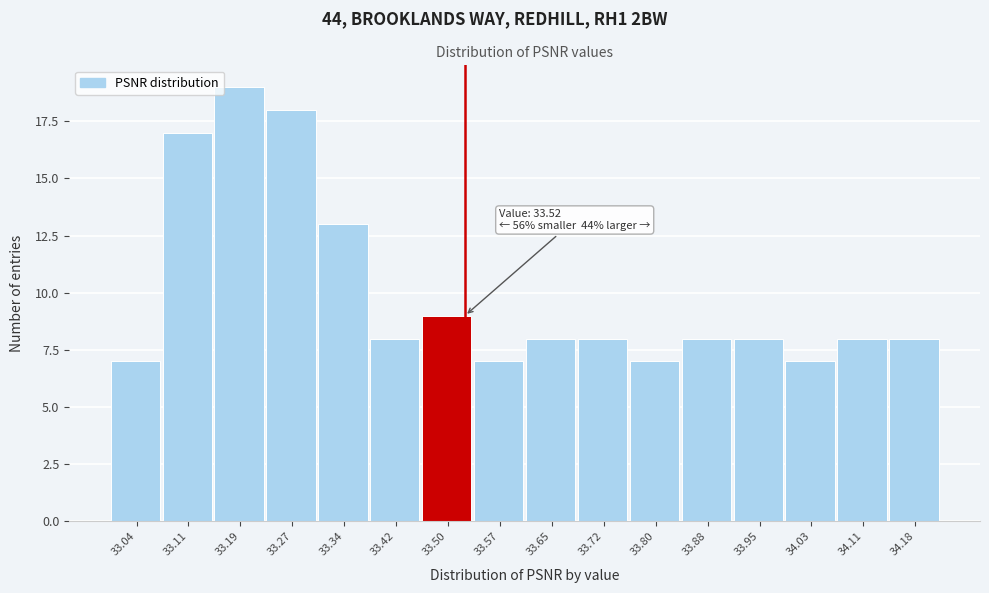

Over which range of the x-axis is the bar tallest?

33.15 to 33.23